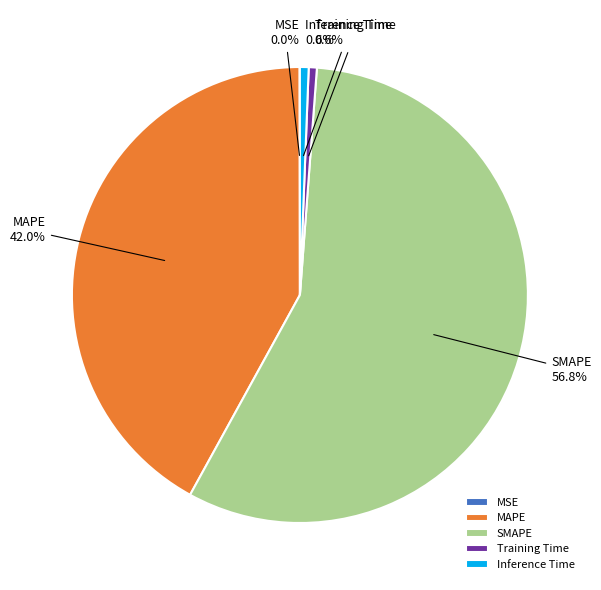

Which category has the biggest portion of the pie?

SMAPE